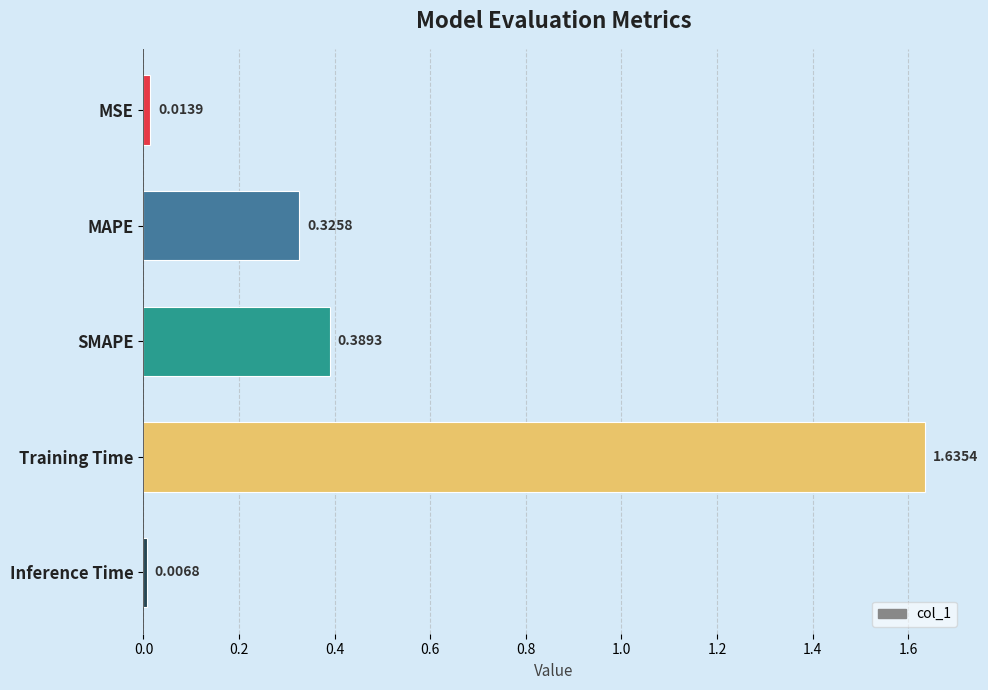

Rank the categories by value from lowest to highest.

Inference Time, MSE, MAPE, SMAPE, Training Time